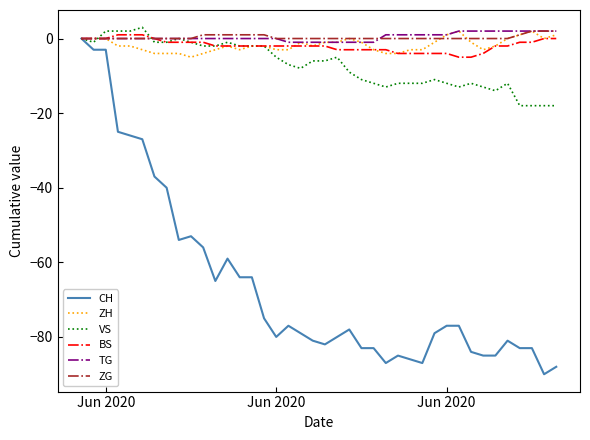

Which series has the widest spread of values?

CH